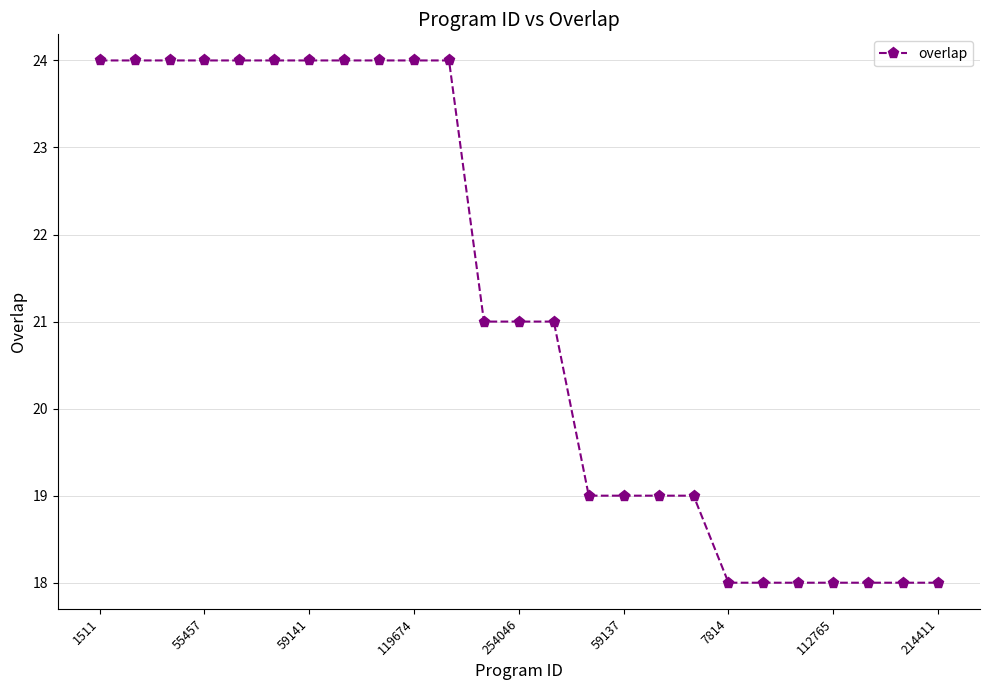

What is the smallest value displayed?

18